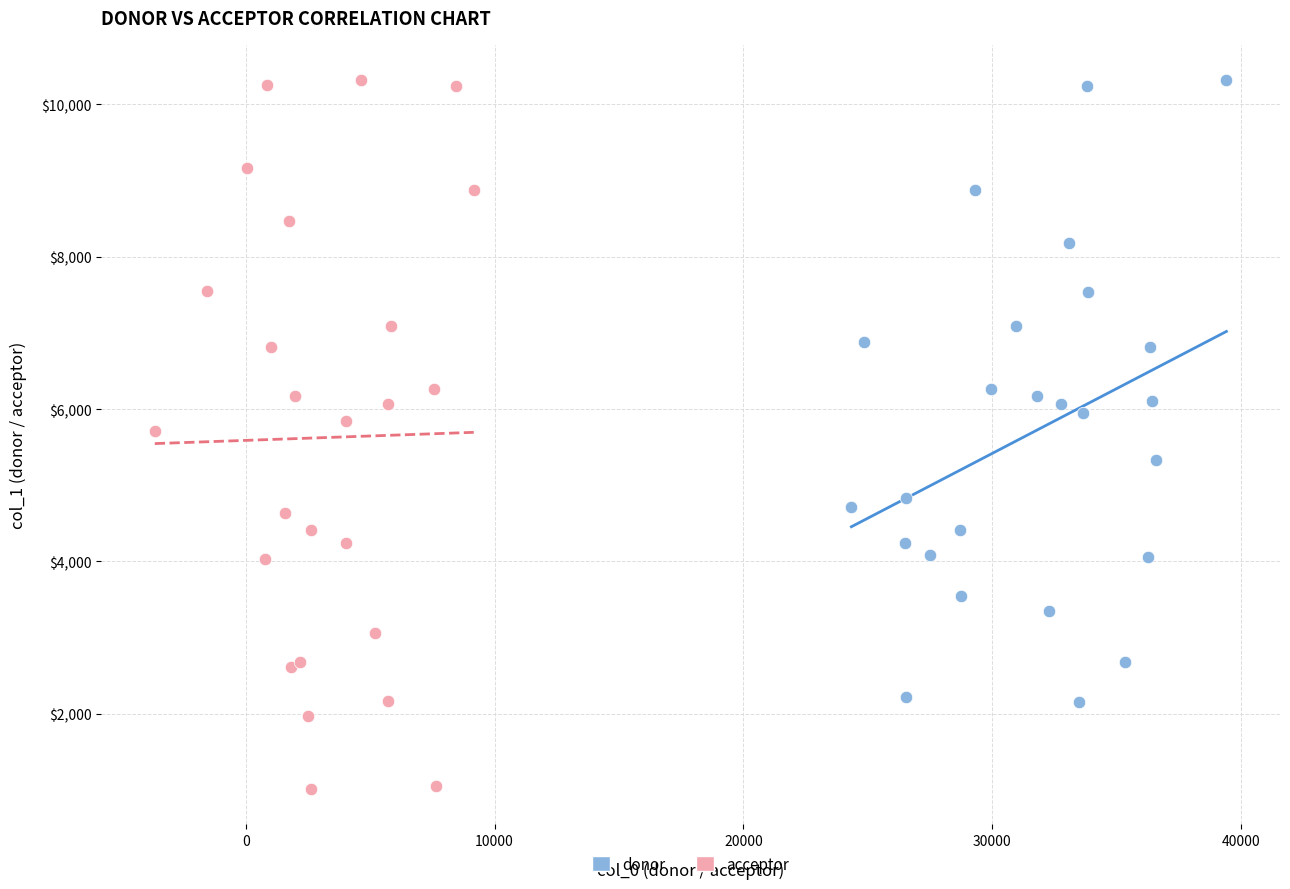

Which series has the largest Y range (max minus min)?

acceptor